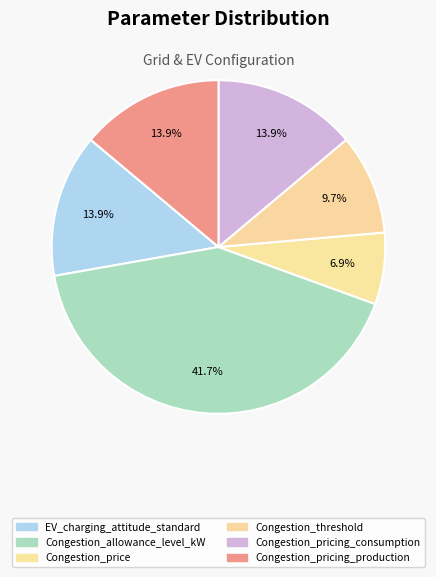

What percentage is the EV_charging_attitude_standard slice, to the nearest percent?

14%